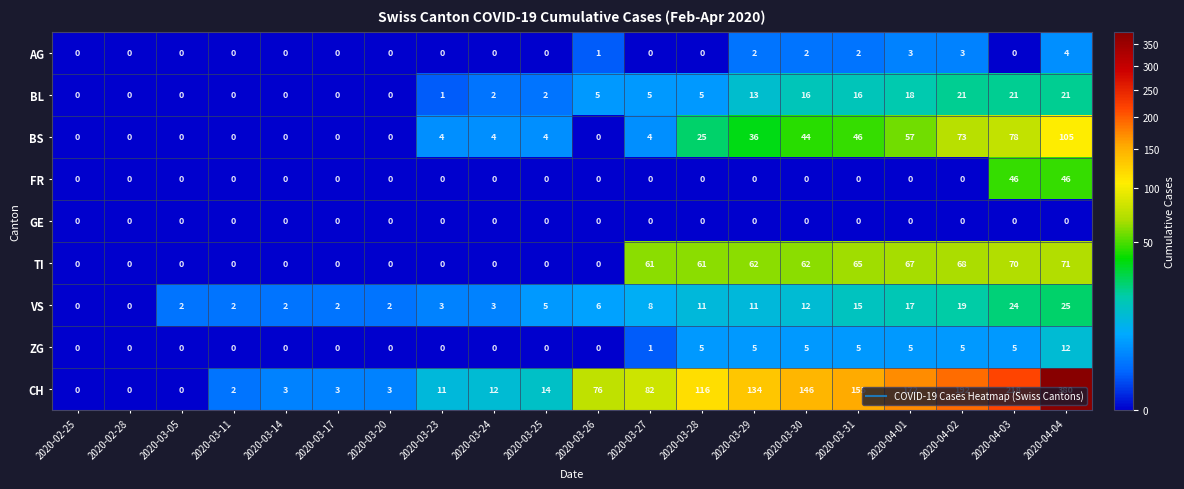

Which series has the largest total across all categories?

CH